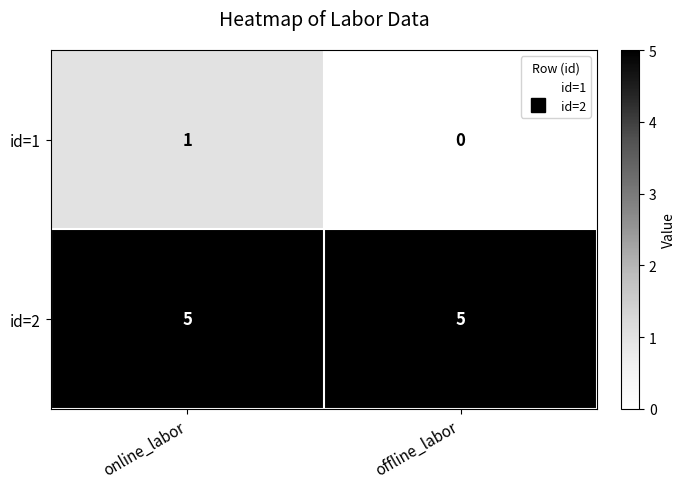

Reading left to right, list all the values displayed in this chart.

id=1: online_labor=1	offline_labor=0
id=2: online_labor=5	offline_labor=5